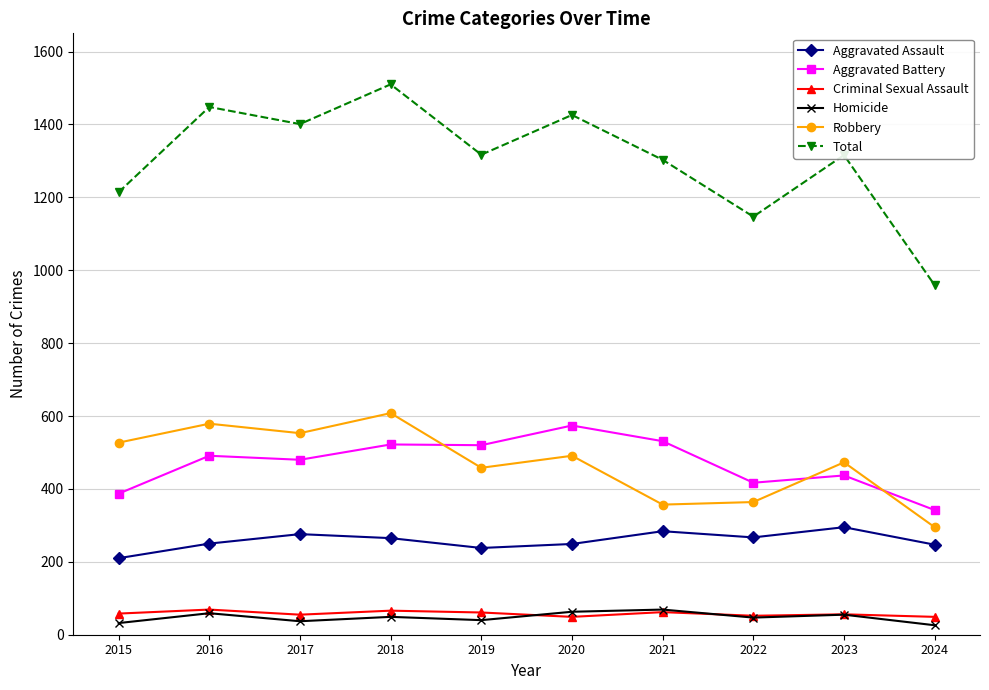

How many categories are shown in the chart?

10